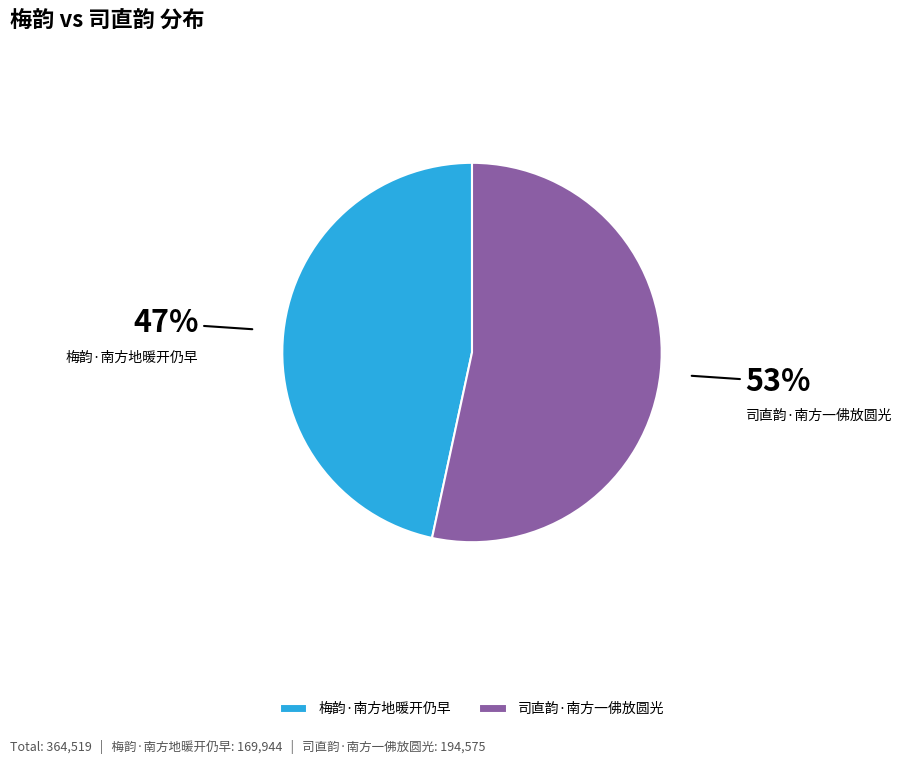

Is the sum of 梅韵·南方地暖开仍早 and 司直韵·南方一佛放圆光 greater than half?

Yes